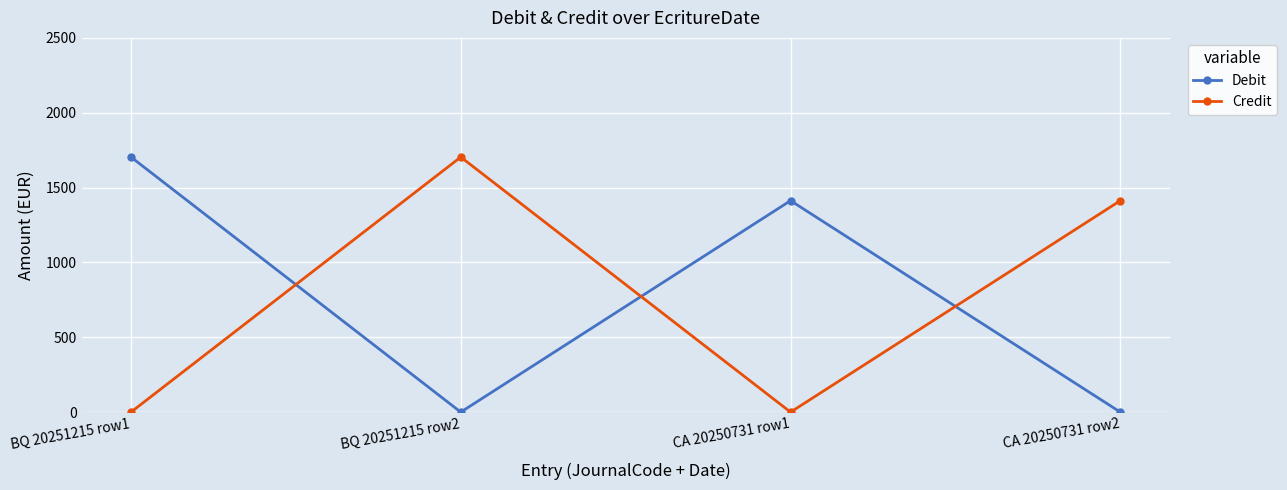

At which label is Debit closest to 851?

CA 20250731 row1